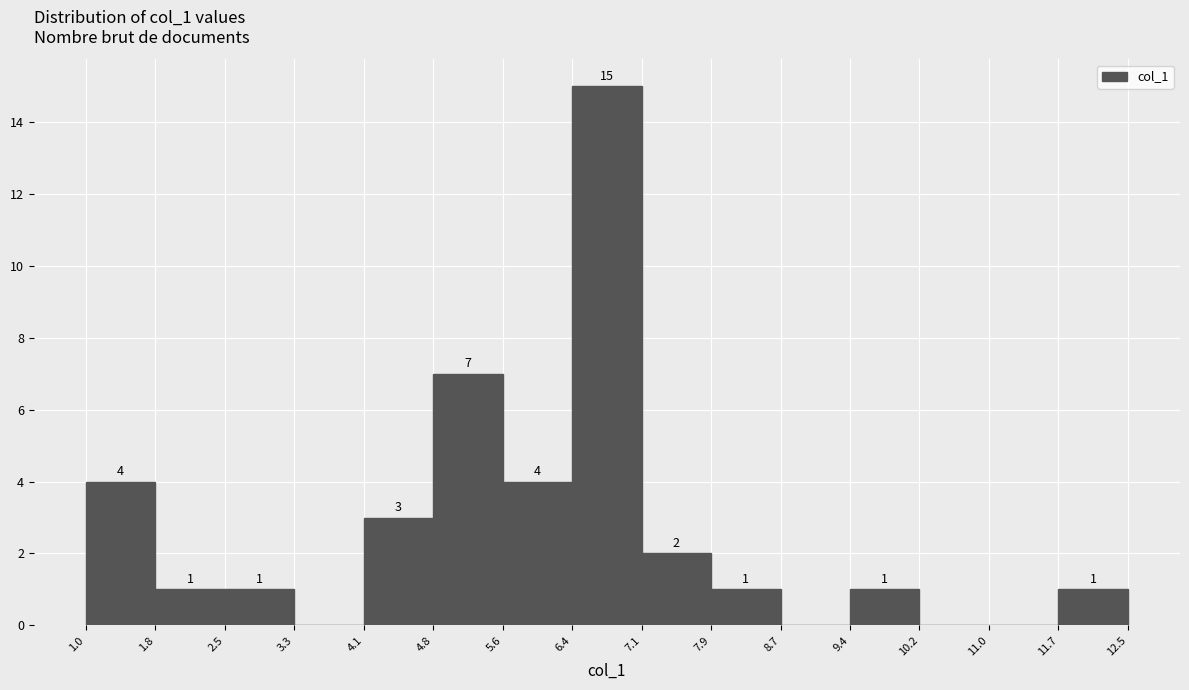

Which range on the x-axis has the tallest bar?

6.4 to 7.1